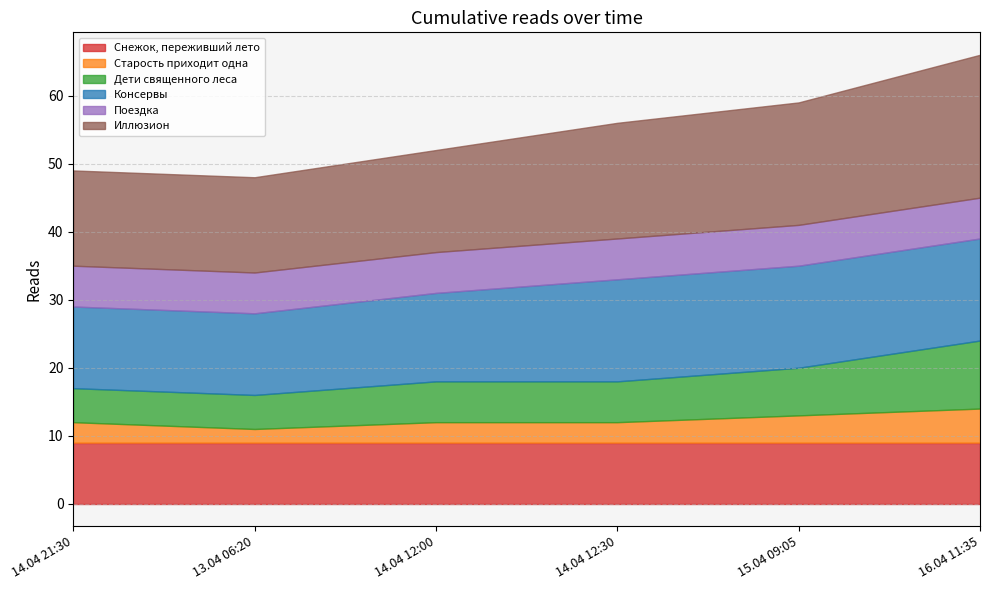

True or false: Дети священного леса has a value of 5 at 14.04 21:30.

True